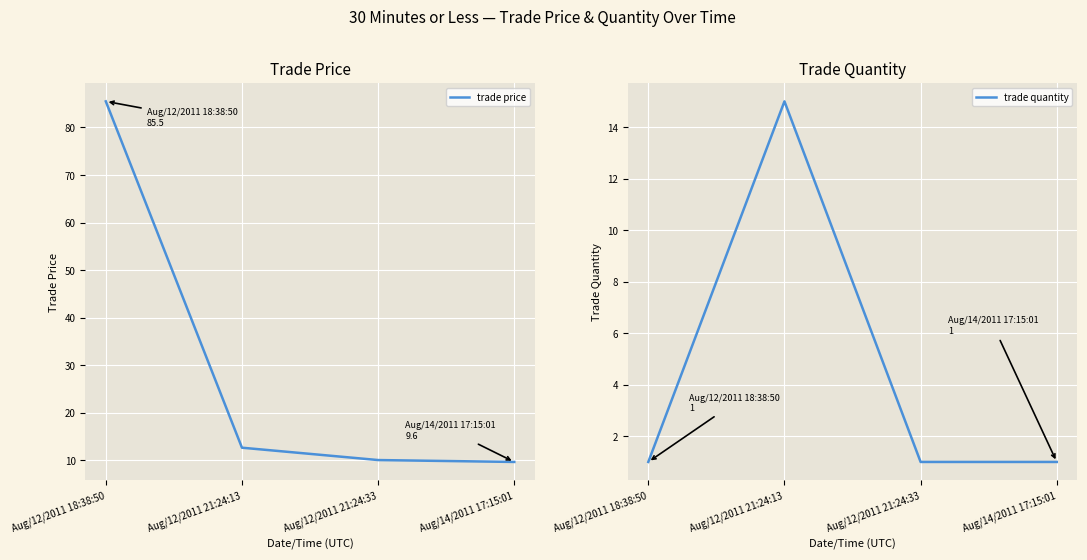

What are all the series names shown in the legend?

trade price, trade quantity